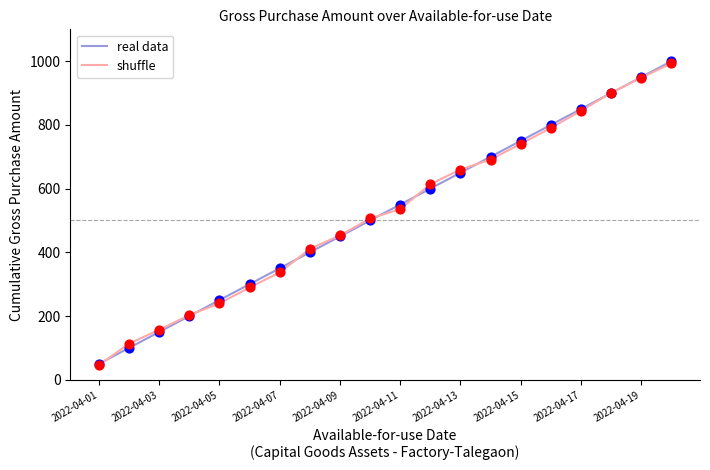

Which series has the widest spread of values?

real data